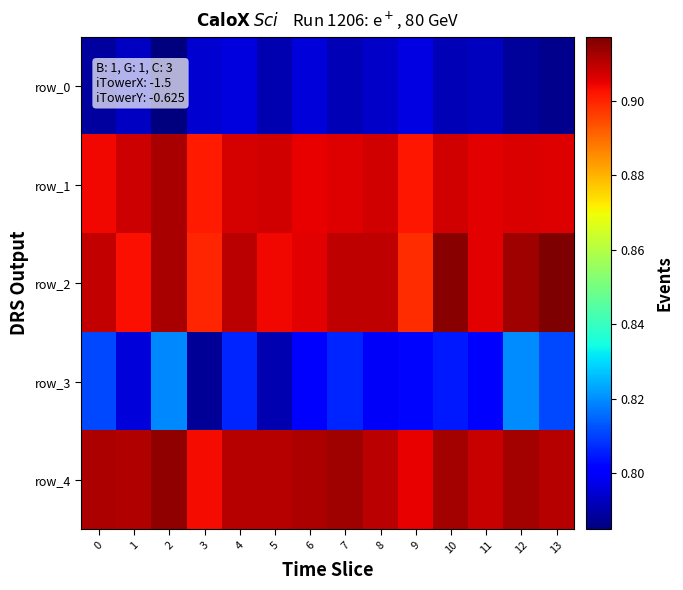

What is the average value of the row_1 series?

0.9